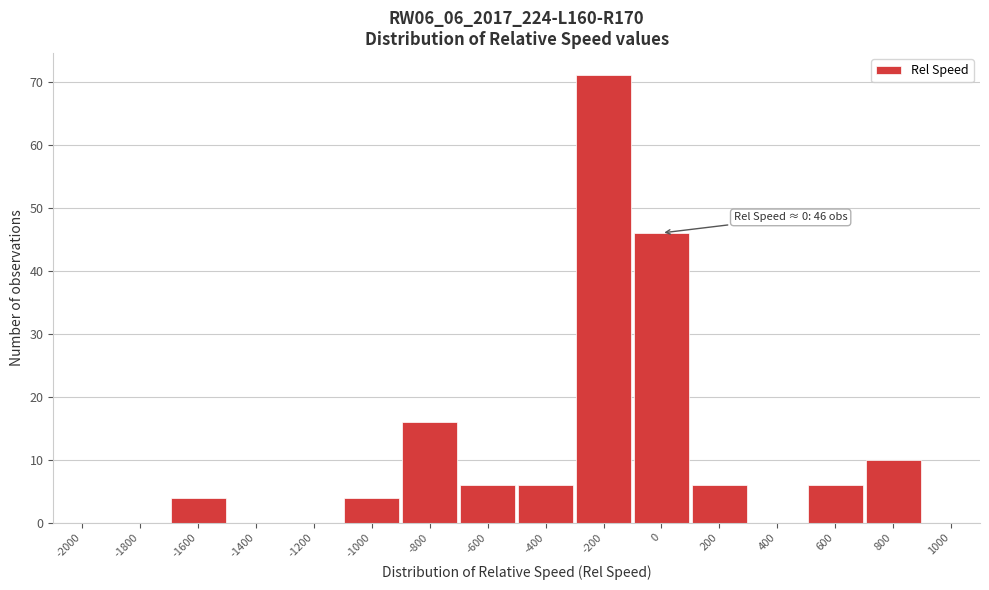

Reading right to left, list all the values displayed in this chart.

1000=0	800=10	600=6	400=0	200=6	0=46	-200=71	-400=6	-600=6	-800=16	-1000=4	-1200=0	-1400=0	-1600=4	-1800=0	-2000=0